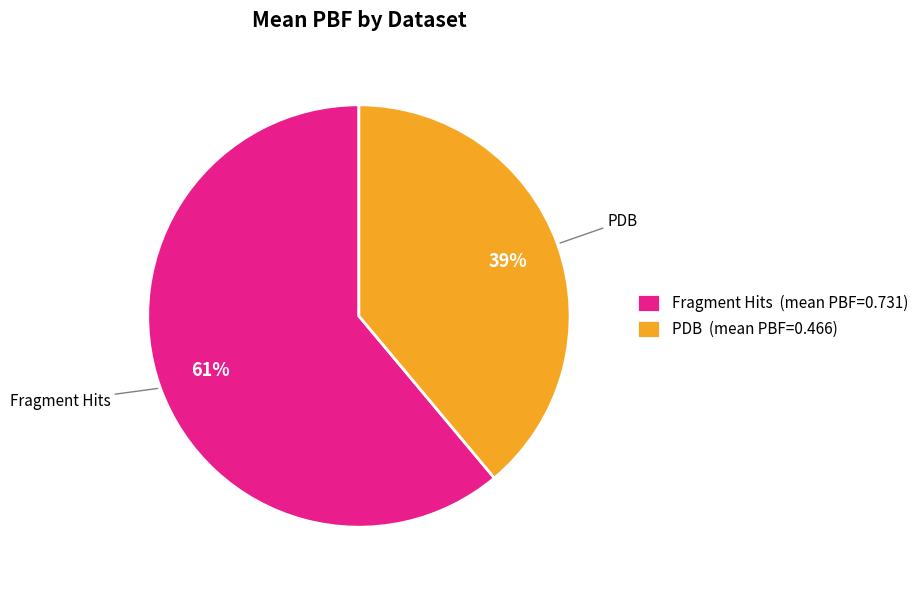

Count the number of slices in the pie.

2